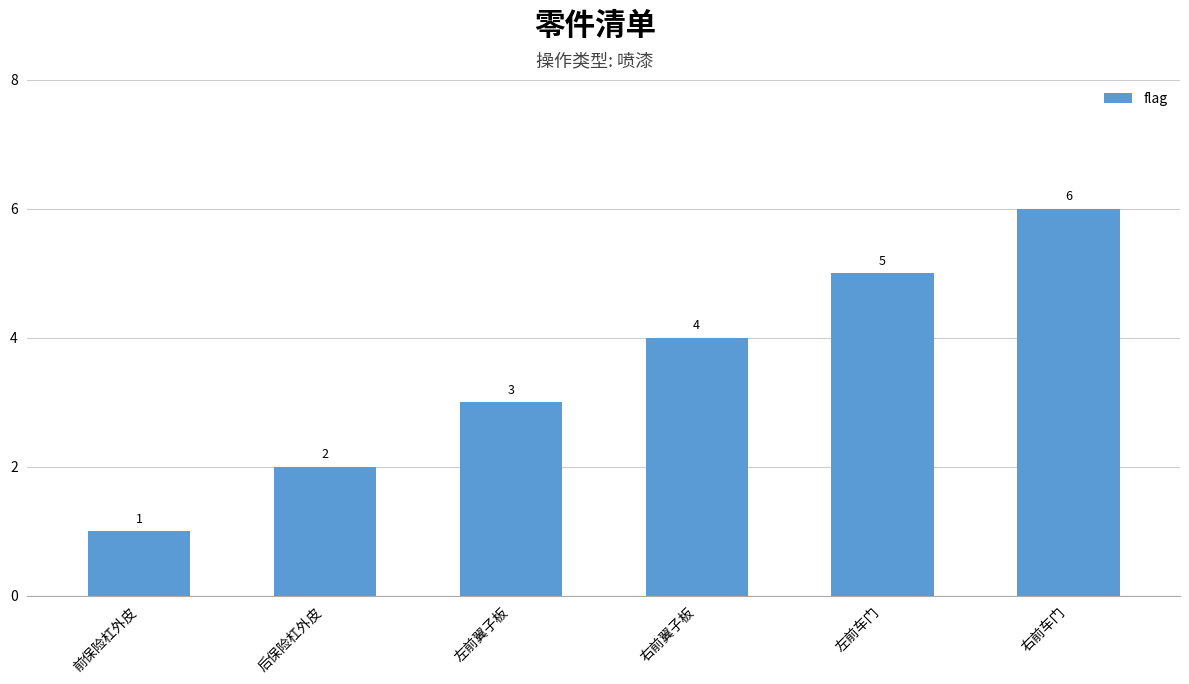

What is the sum of the values at 前保险杠外皮 and 左前翼子板?

4